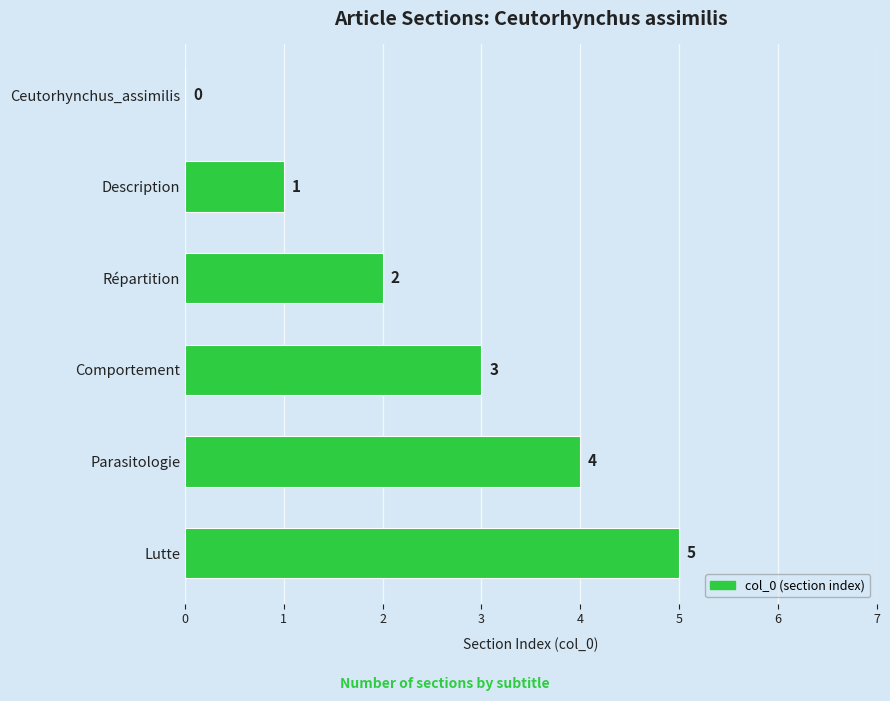

Which label corresponds to the largest value in the chart?

Lutte